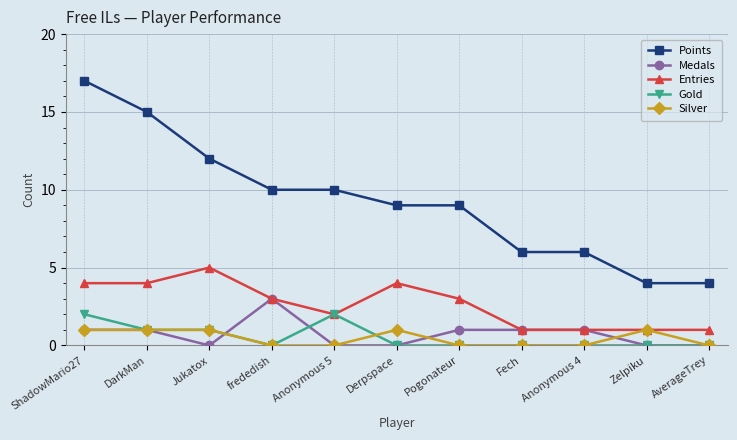

True or false: Silver has a value of 1 at Jukatox.

True